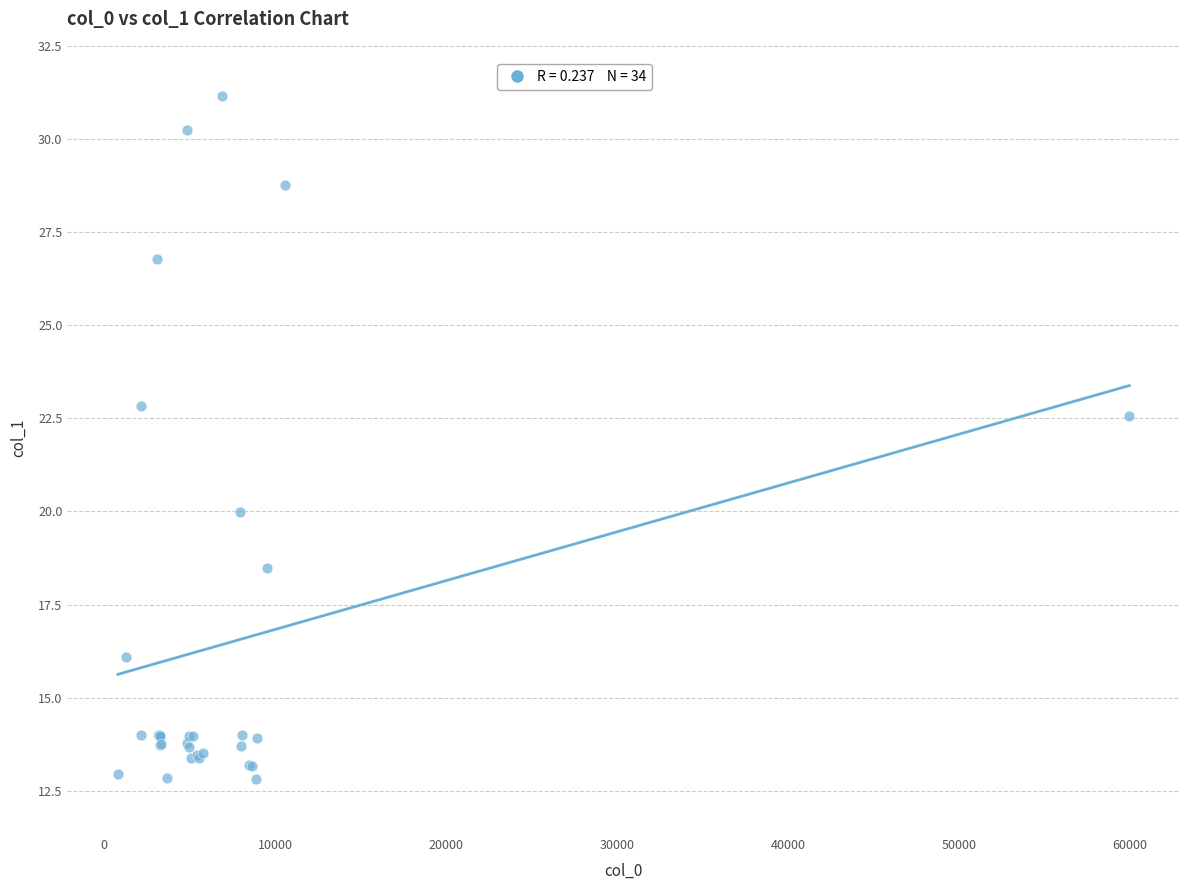

What Y value in the scatter plot is closest to 21?

20.0